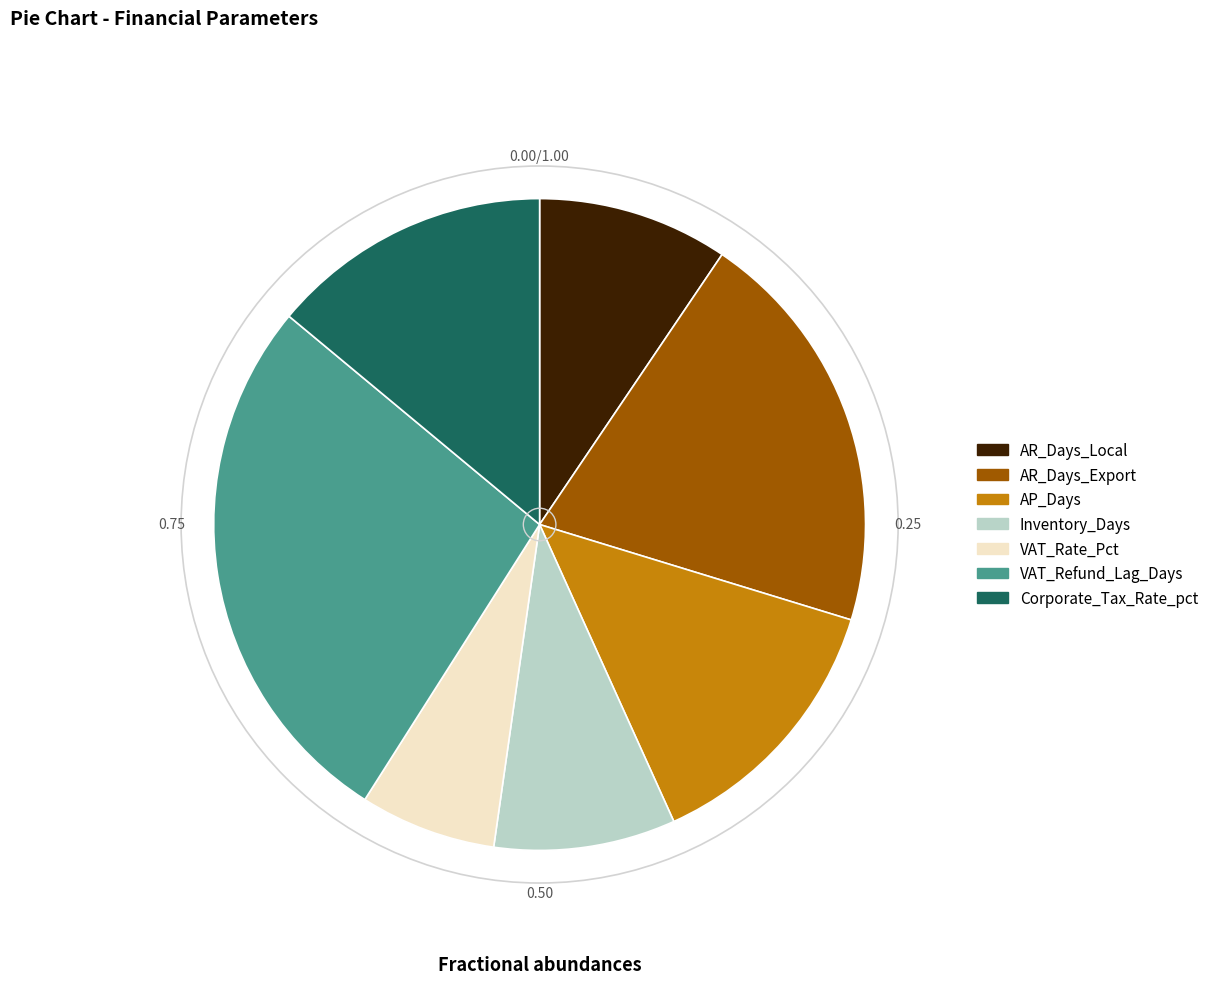

Which slice is the largest?

VAT_Refund_Lag_Days